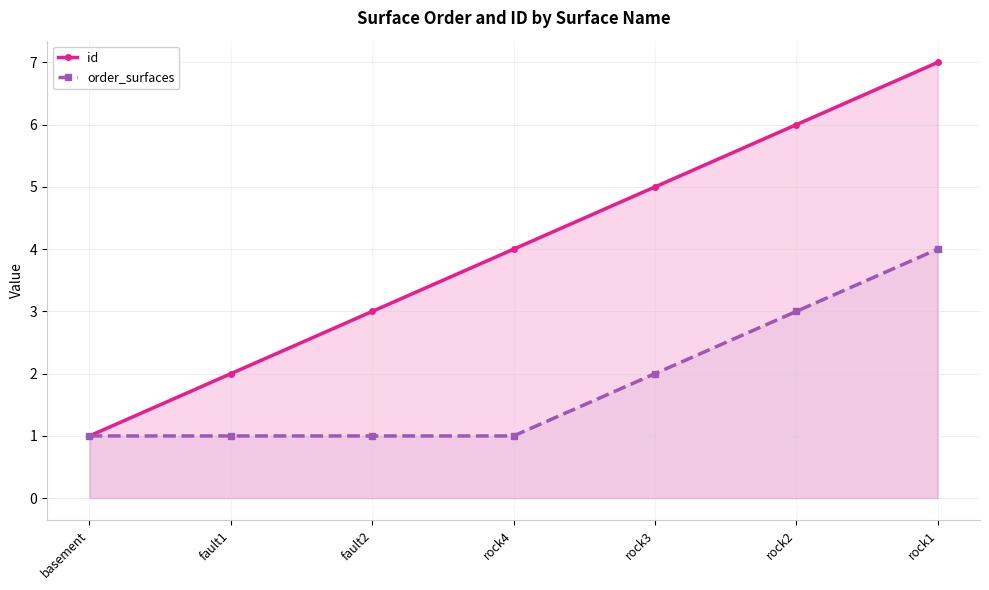

At how many categories does at least one series exceed 6?

1